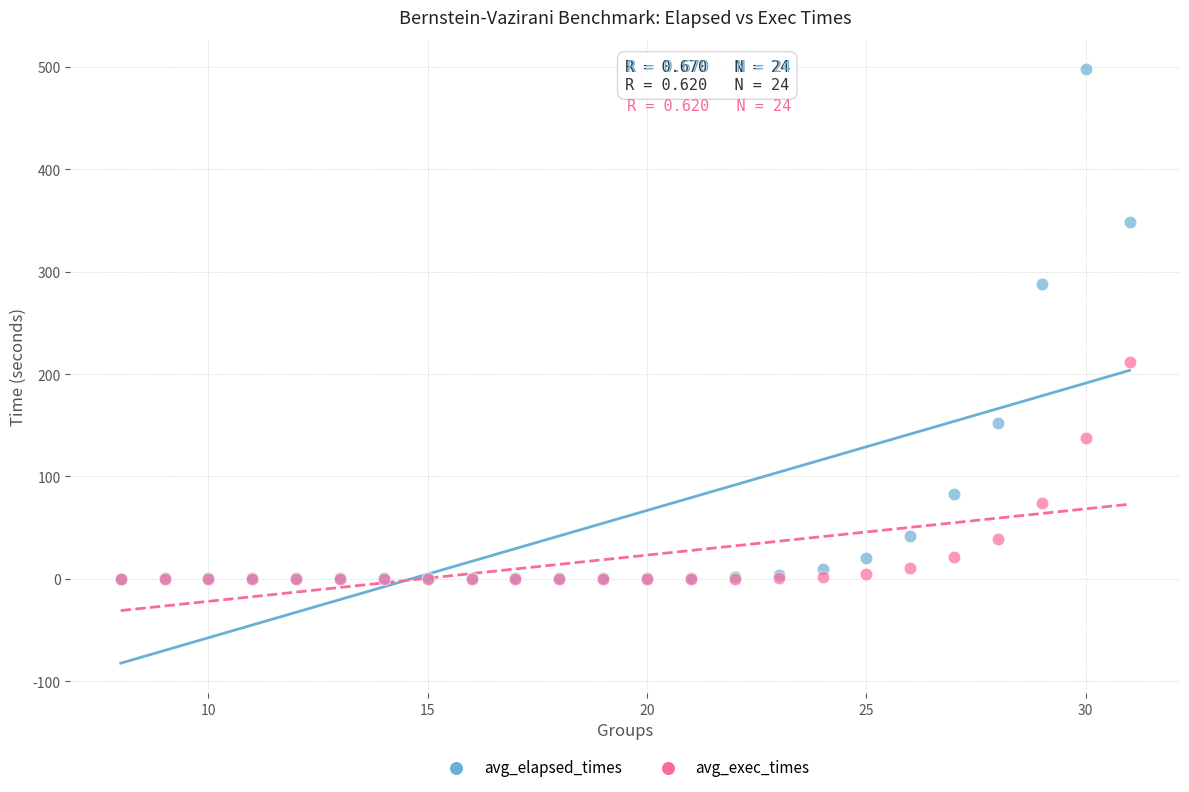

In the avg_exec_times series, what Y value is closest to 106?

74.3